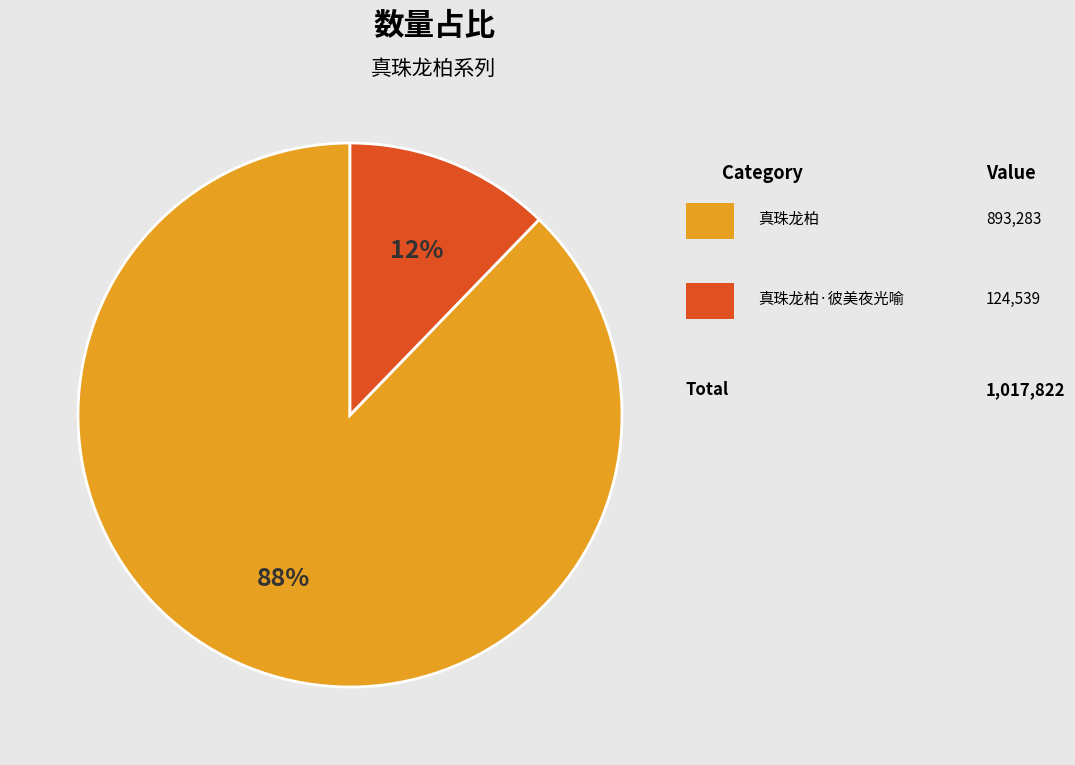

Does any single category account for the majority?

Yes